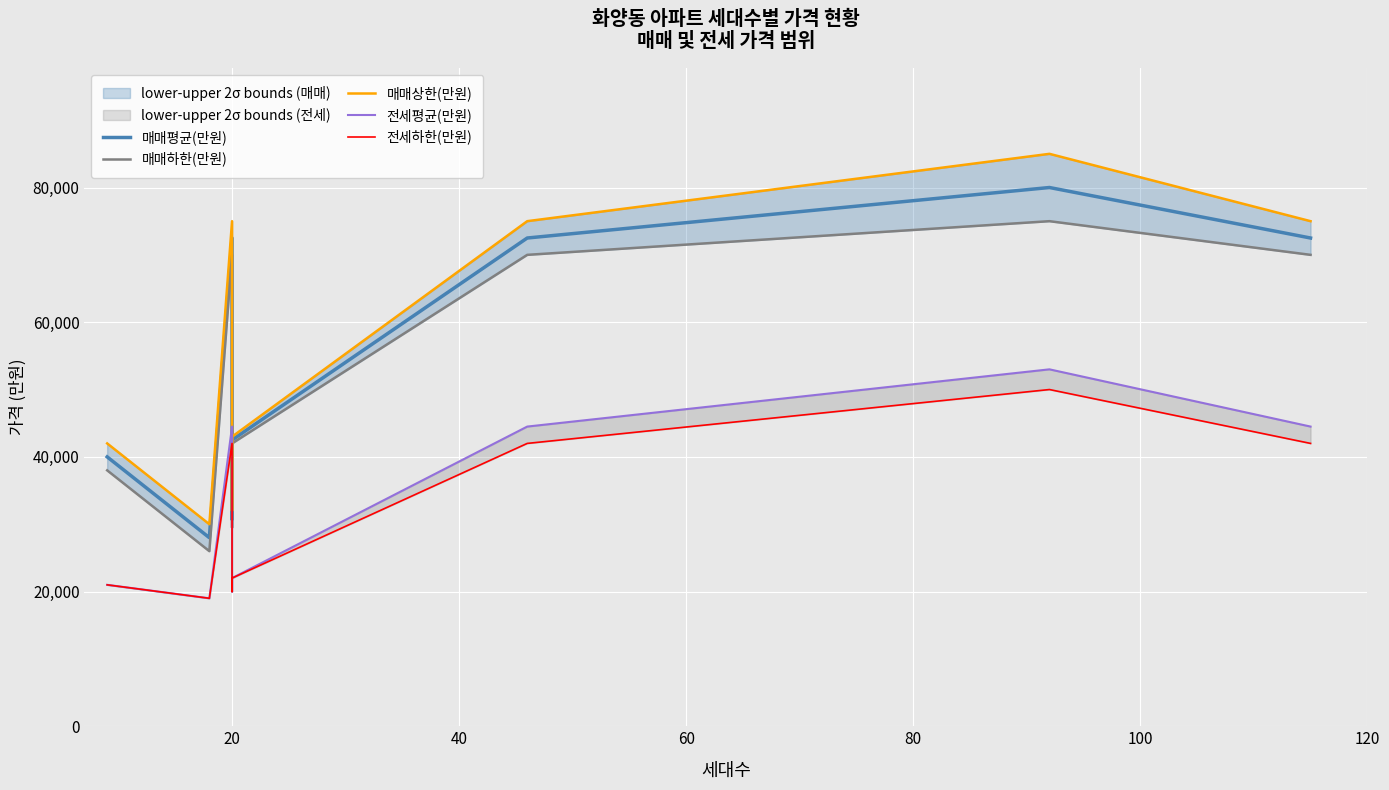

At how many categories does at least one series exceed 42652?

5